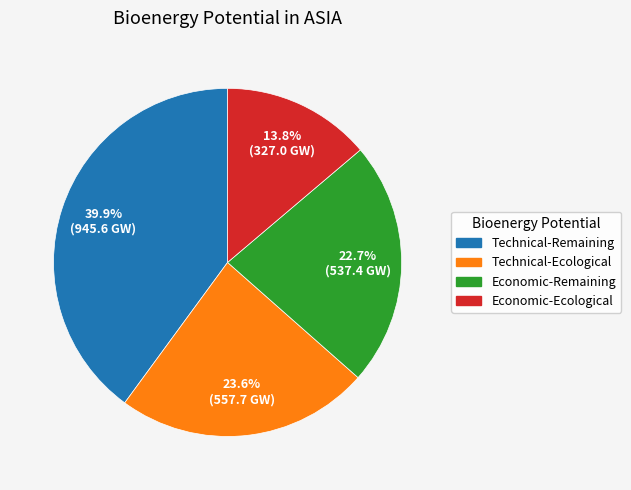

Count the number of slices in the pie.

4